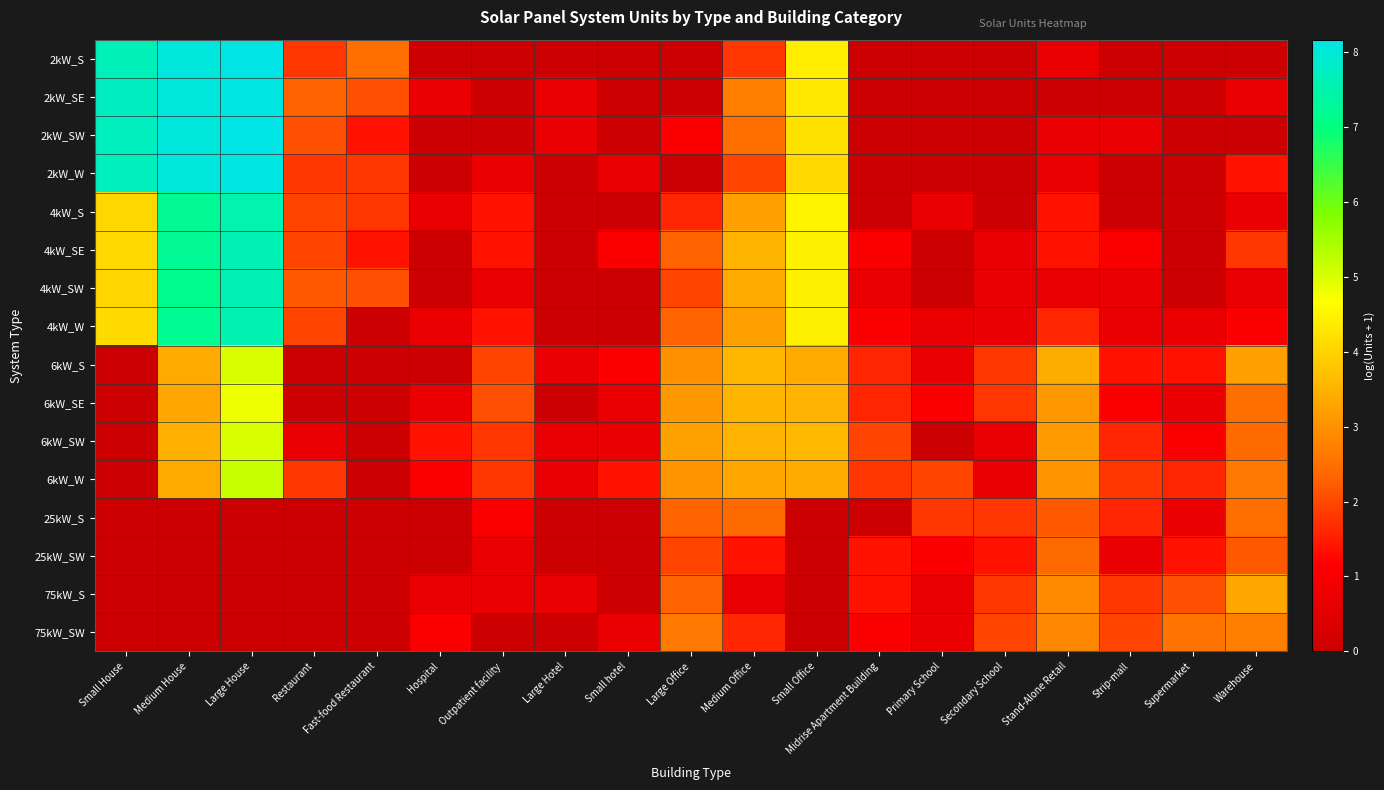

What is the total value across all series at Large House?

82.8